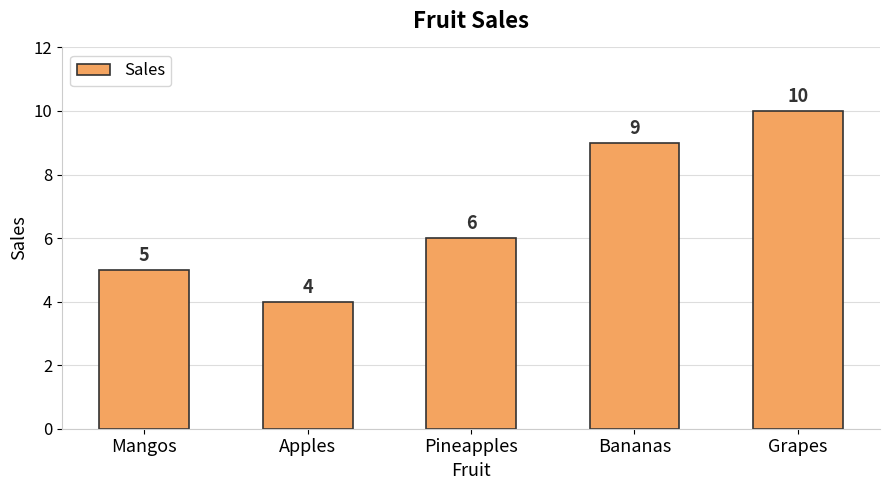

The chart shows a value of 3 at Pineapples. True or false?

False